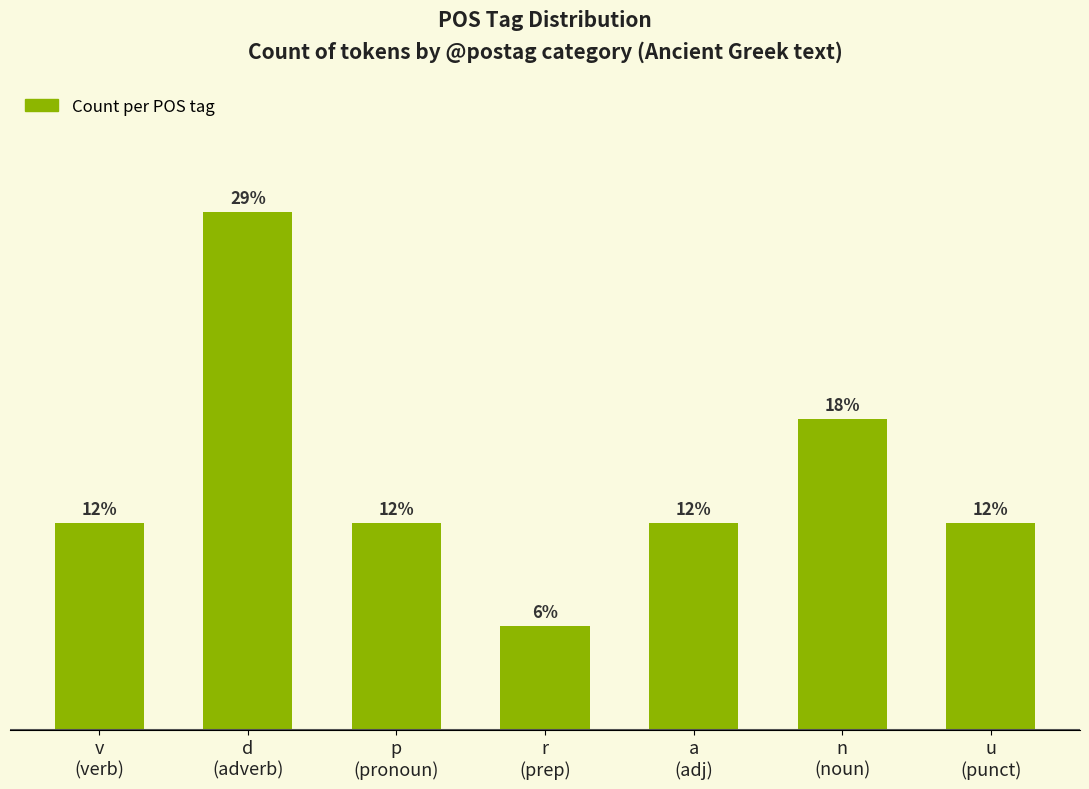

Reading right to left, extract all data points from this chart.

u
(punct)=2	n
(noun)=3	a
(adj)=2	r
(prep)=1	p
(pronoun)=2	d
(adverb)=5	v
(verb)=2